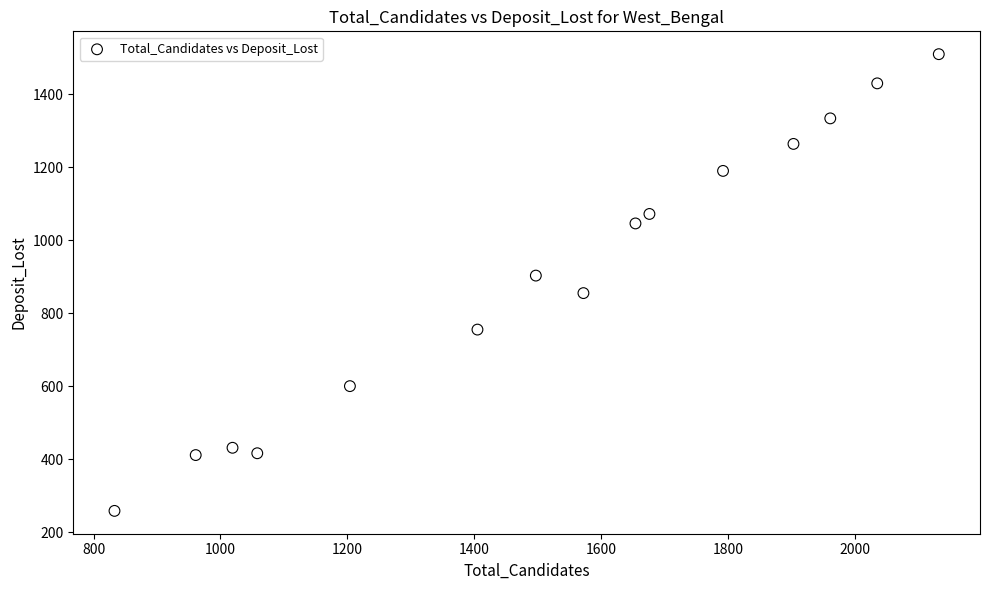

What is the range of Y values (max minus min)?

1252